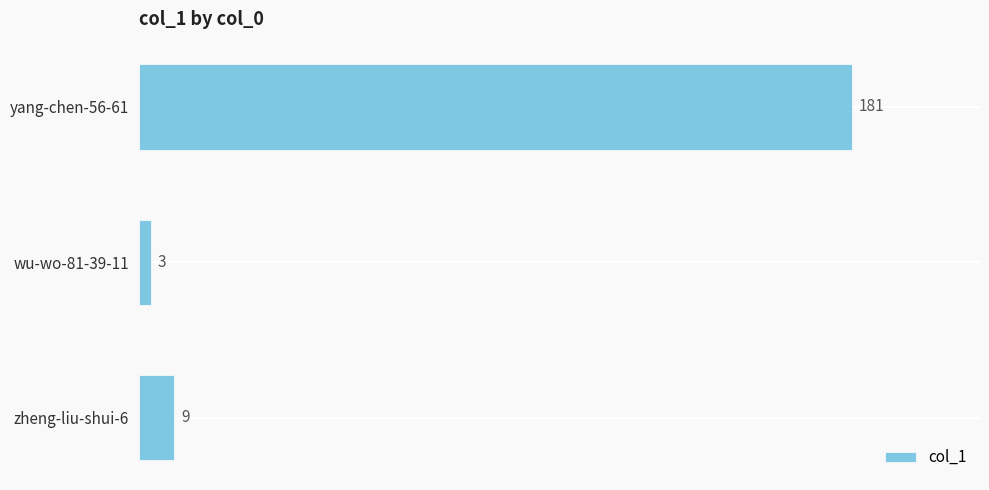

At which category does the chart reach its minimum across all series?

wu-wo-81-39-11